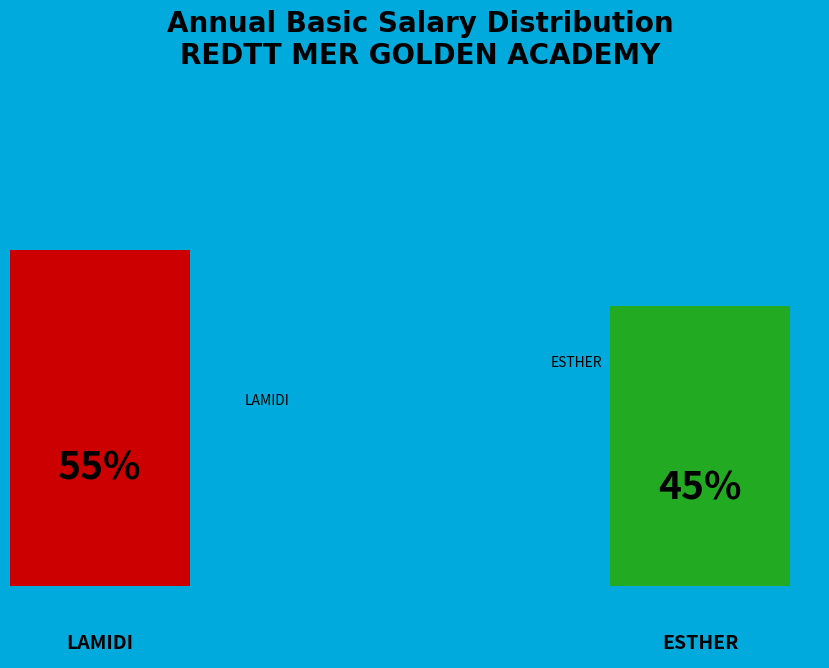

What is the majority slice?

LAMIDI